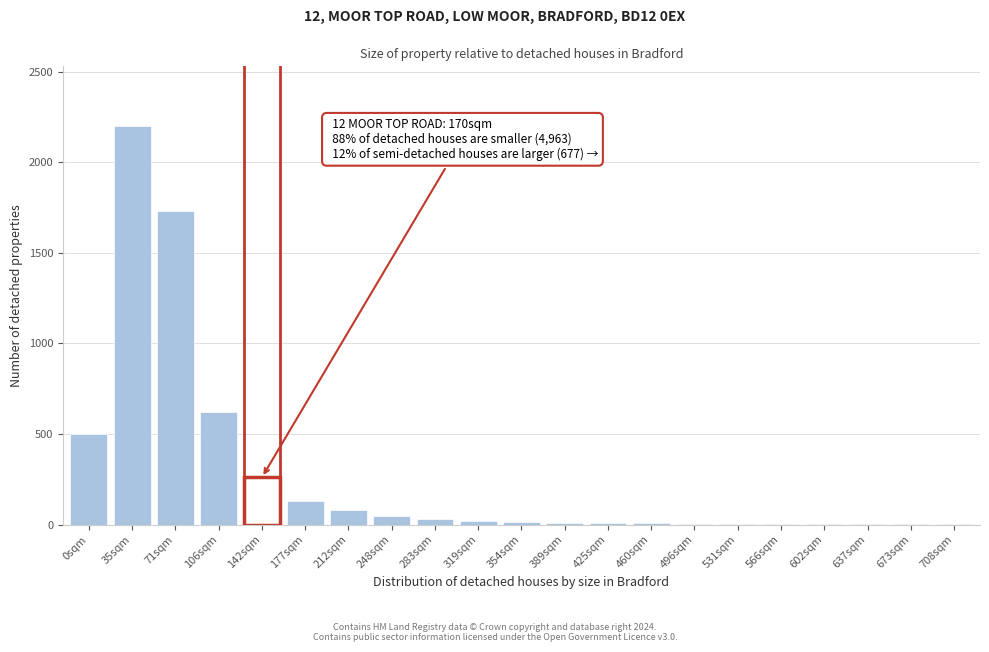

Which label corresponds to the largest value in the chart?

35sqm